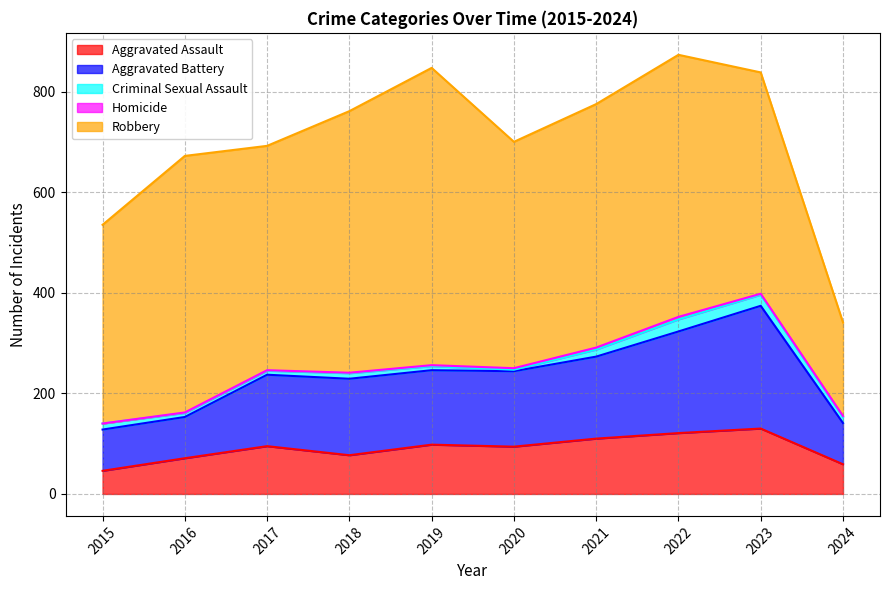

Where is Aggravated Battery nearest to the value 163?

2021